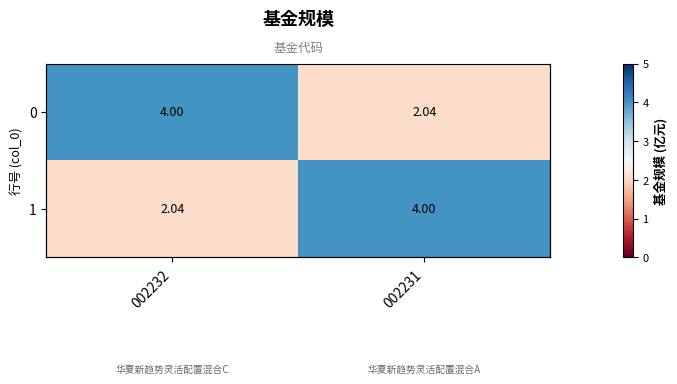

Rank the series by their maximum value, from highest to lowest.

0, 1